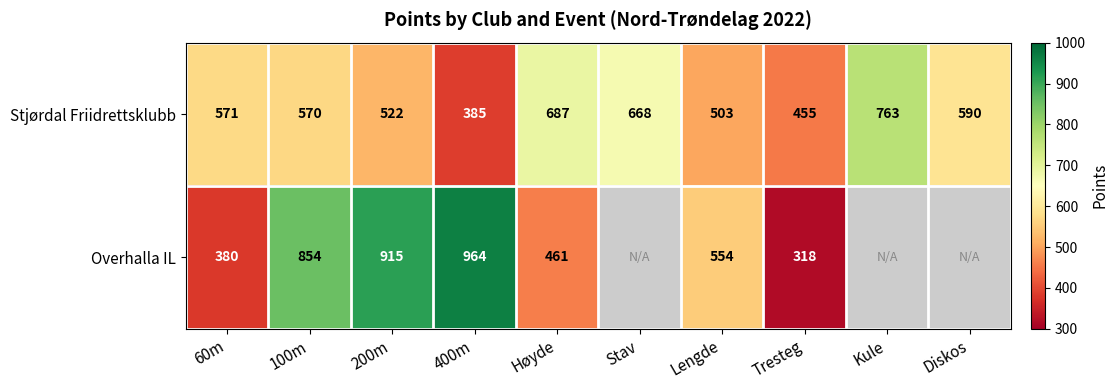

Between 200m and Tresteg, which is larger?

200m